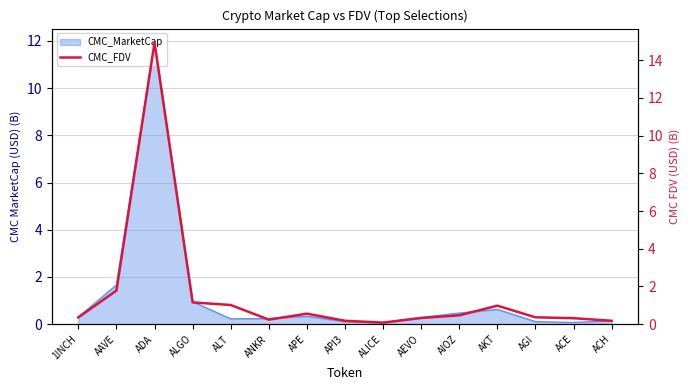

What is the label of the 13th point from the left?

AGI